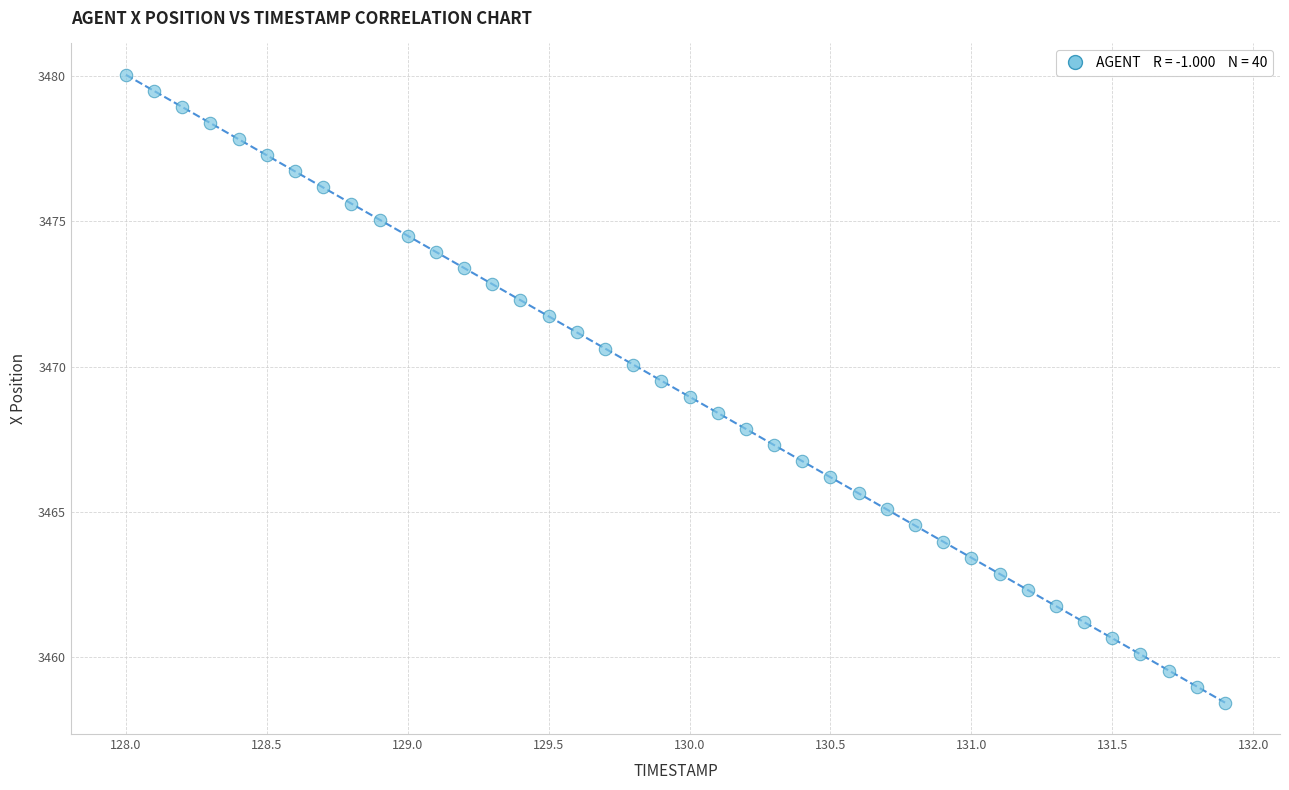

What is the range of Y values (max minus min)?

21.6